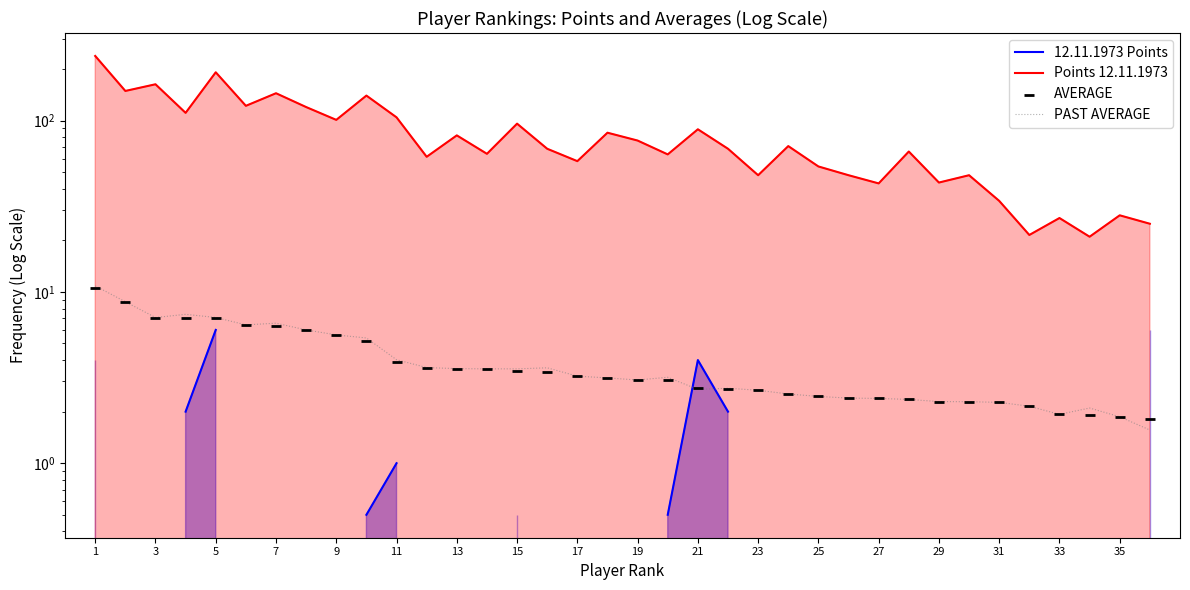

Which series has the largest Y range (max minus min)?

Points 12.11.1973